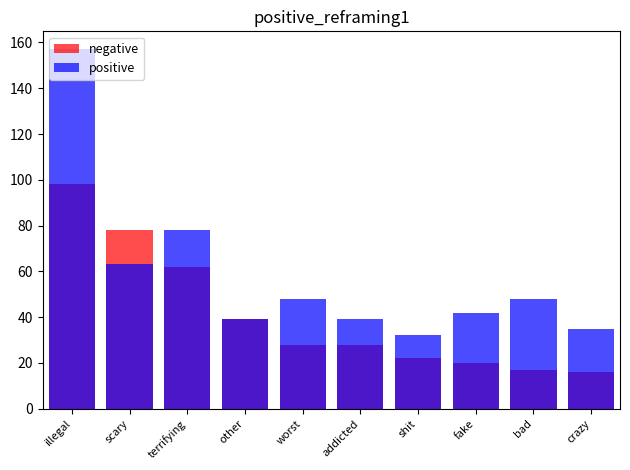

Which has a higher value, fake or illegal?

illegal